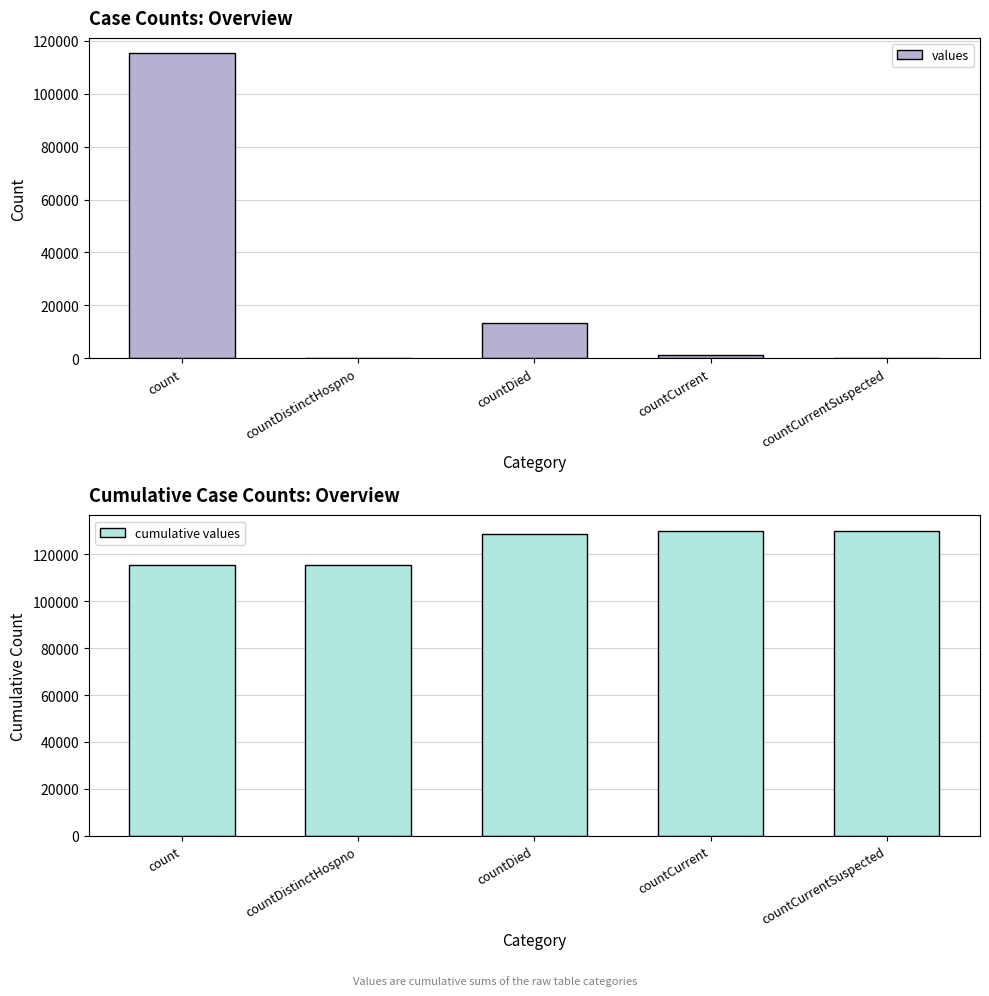

Where is cumulative values nearest to the value 122742?

countDied